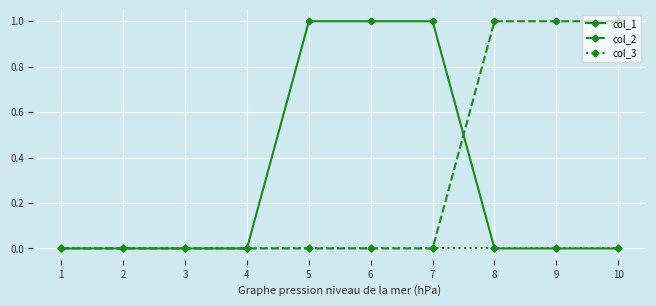

How many data points does each series have?

10